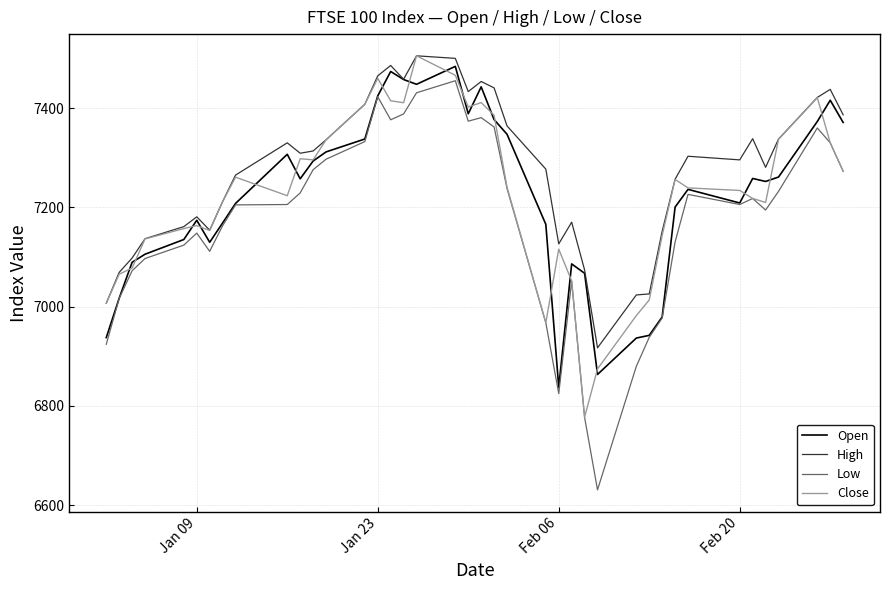

True or false: Low and High intersect in this chart.

False